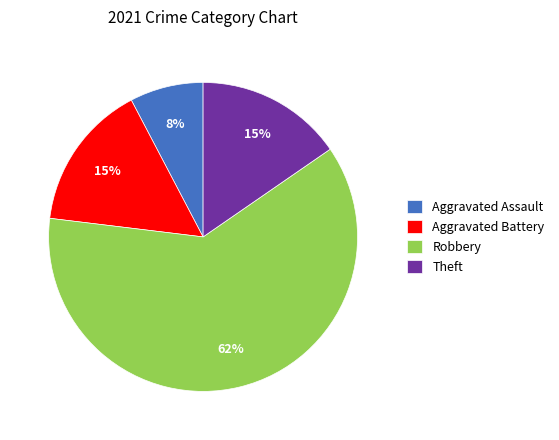

To the nearest percent, what portion does Aggravated Assault represent?

8%